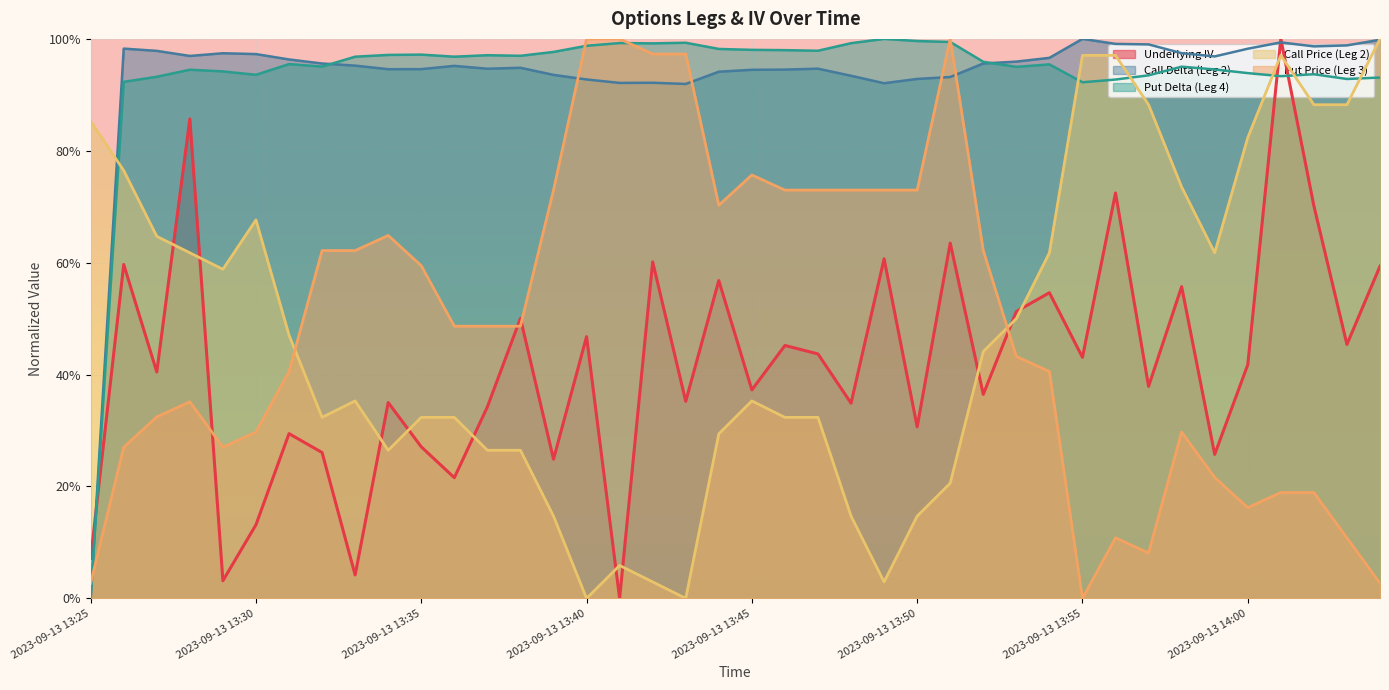

What is the difference between the maximum and minimum values in the Call Delta (Leg 2) series?

1.0